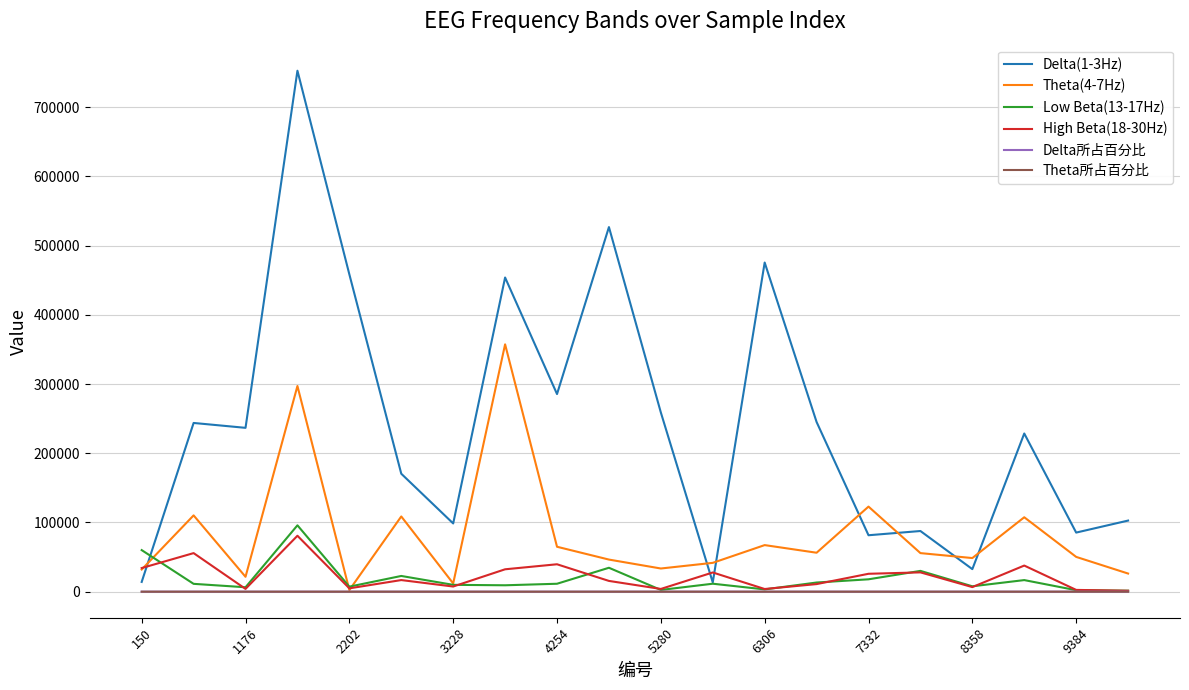

At how many categories does at least one series exceed 644851?

1